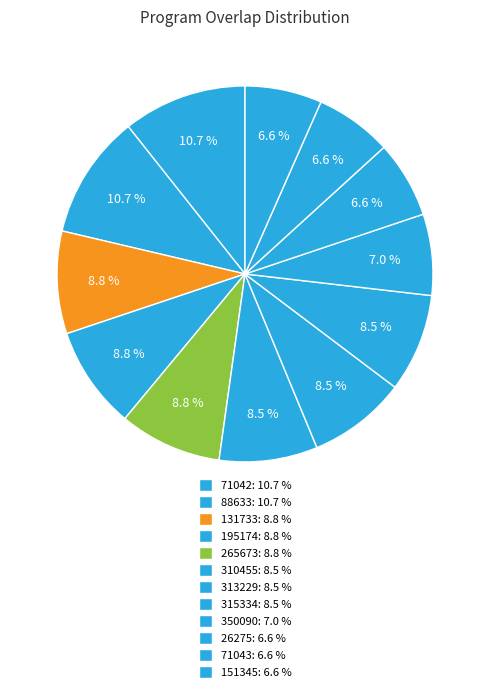

To the nearest percent, what is the difference between the largest and smallest slice percentages?

4%